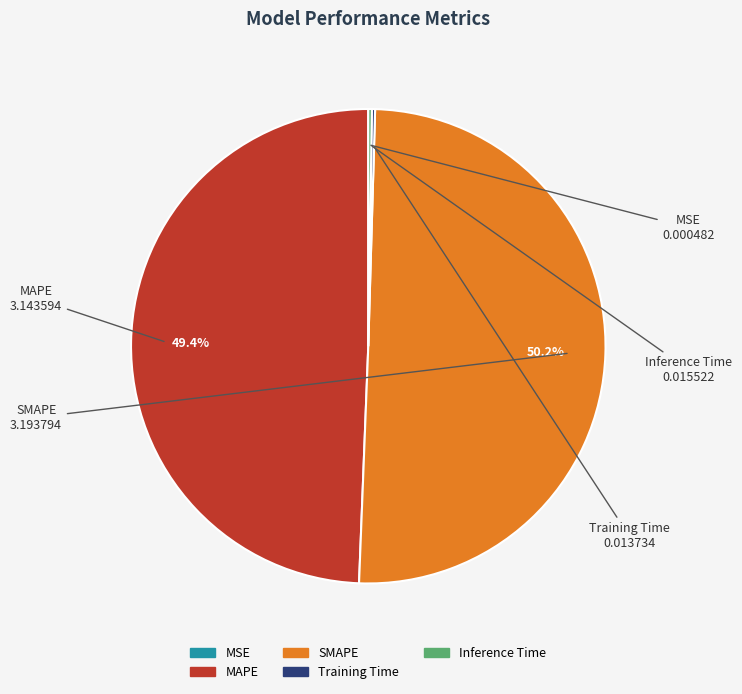

What portion of the pie excludes SMAPE?

49.8%